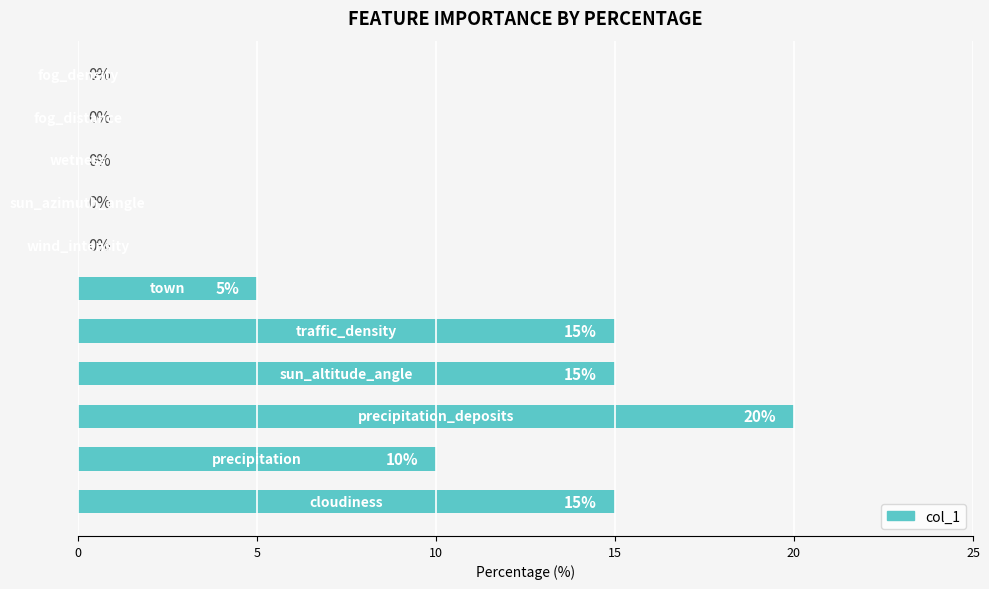

What is the greatest value displayed?

20